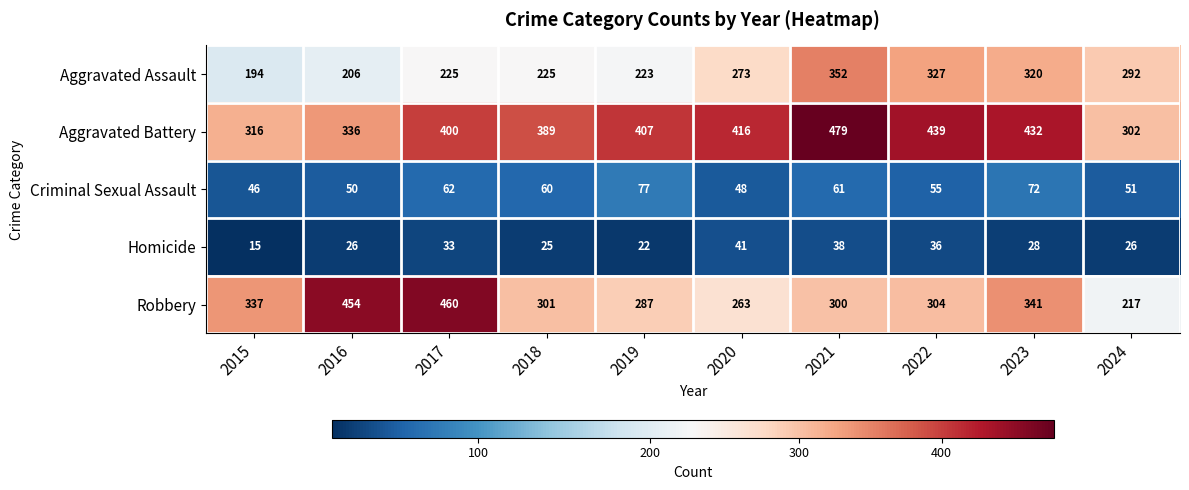

What is the total value across all series at 2018?

1000